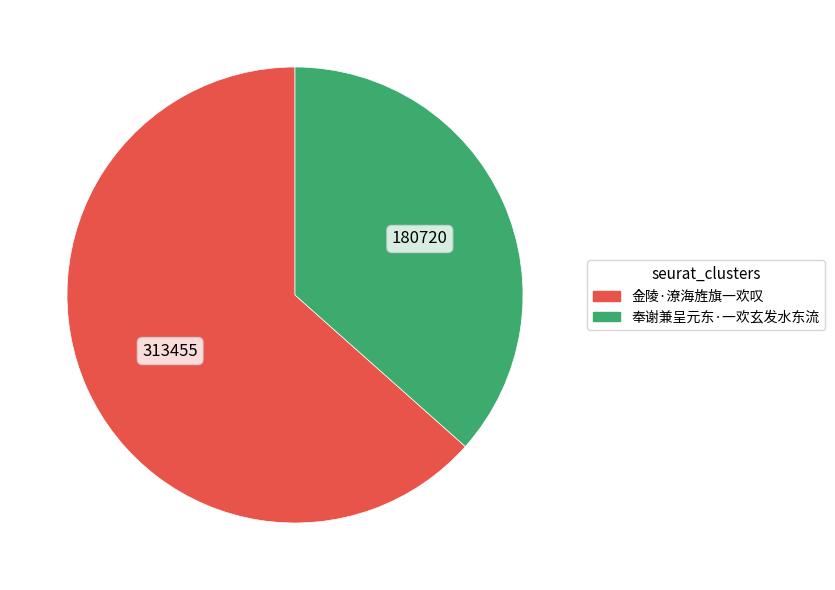

Which category accounts for the majority?

金陵·潦海旌旗一欢叹